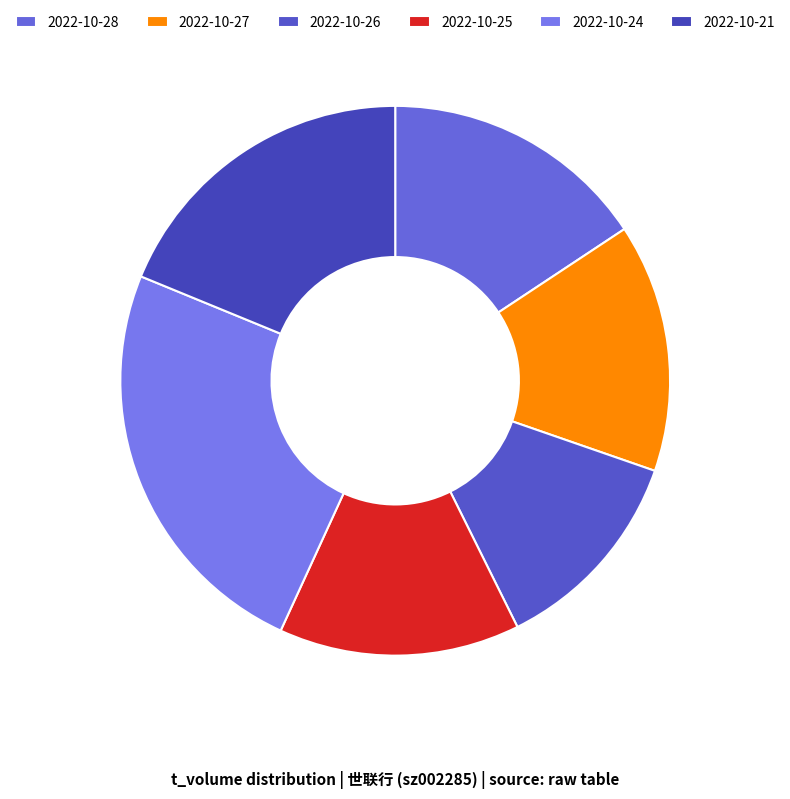

Which category has the biggest portion of the pie?

2022-10-24